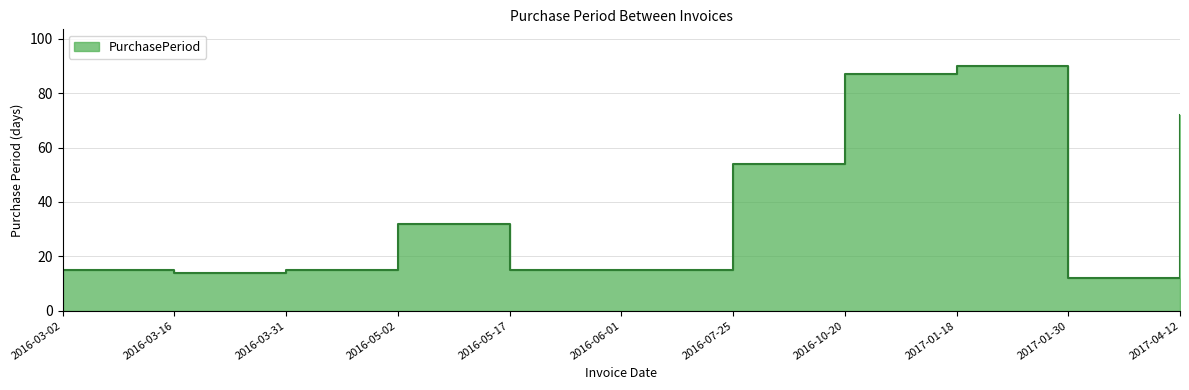

What is the label of the 5th point from the right?

2016-07-25